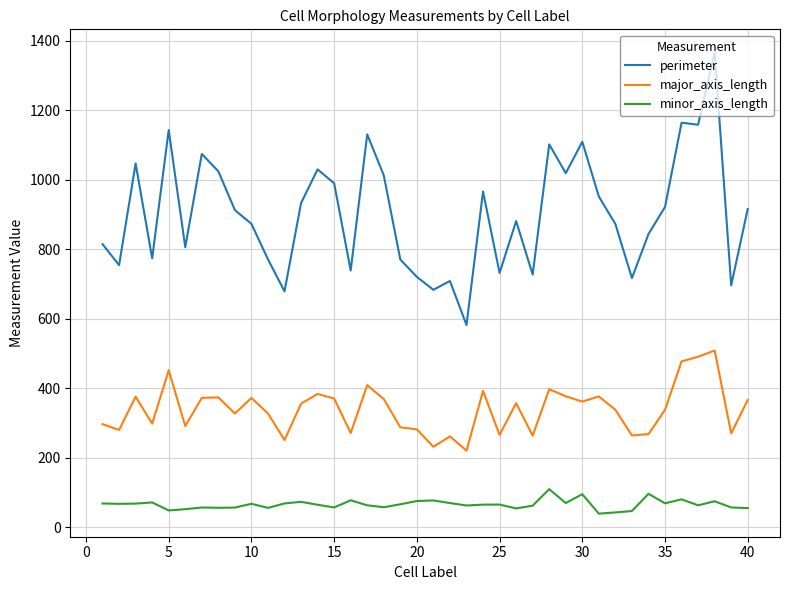

True or false: major_axis_length and minor_axis_length cross at least once.

False